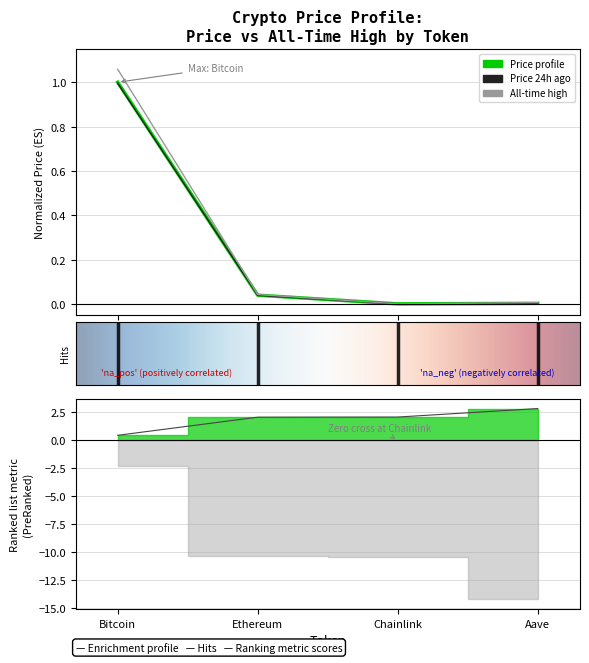

How many lines are shown in the chart?

4